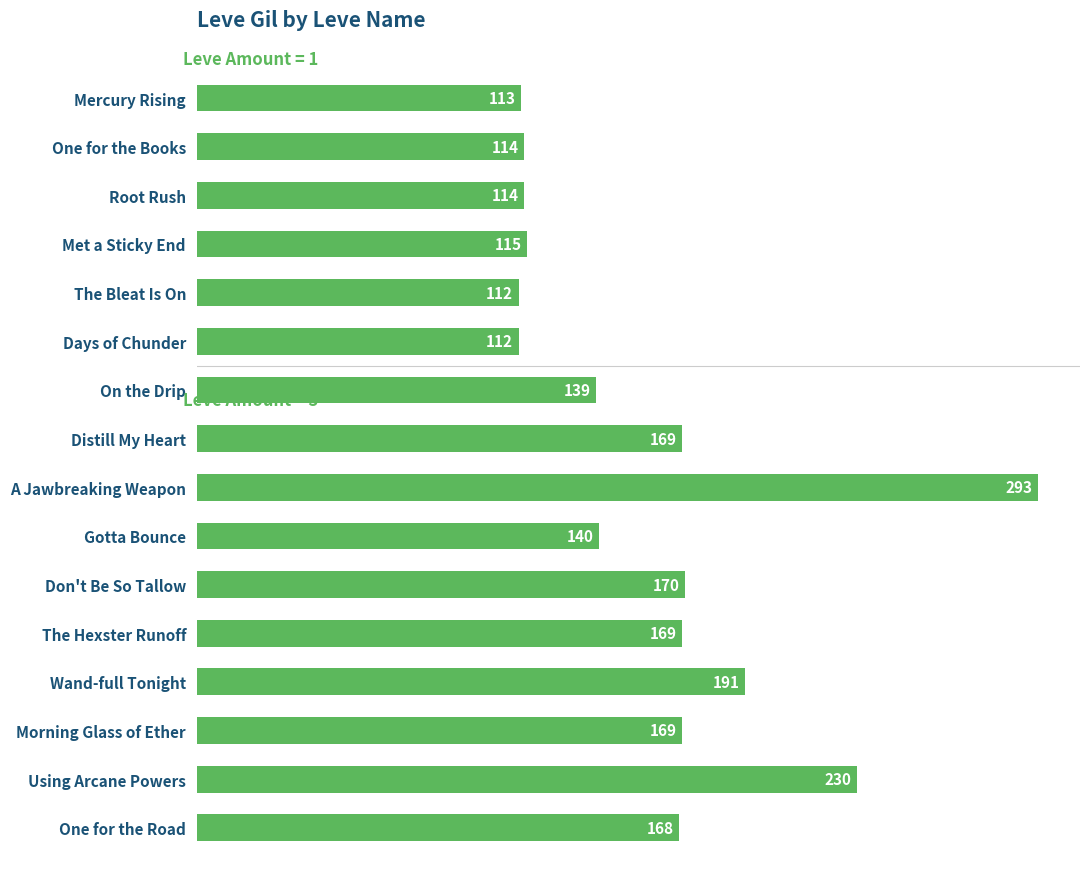

Which category has the highest value across all series?

A Jawbreaking Weapon